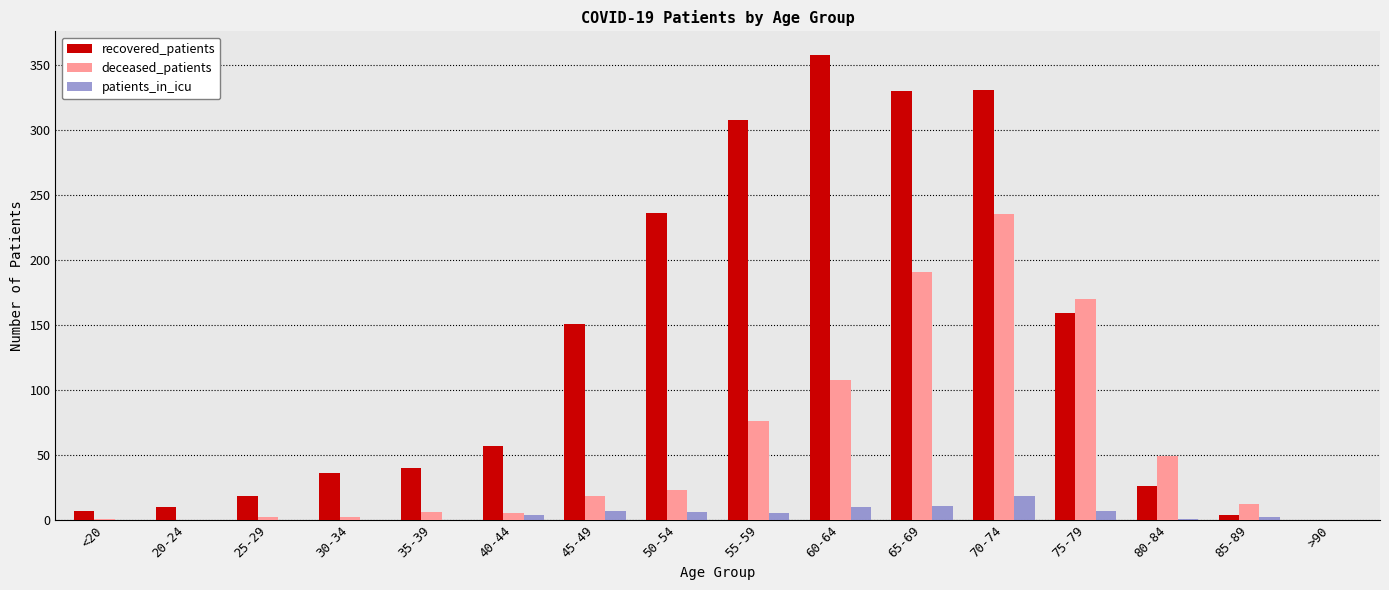

What is the sum of all deceased_patients values?

898